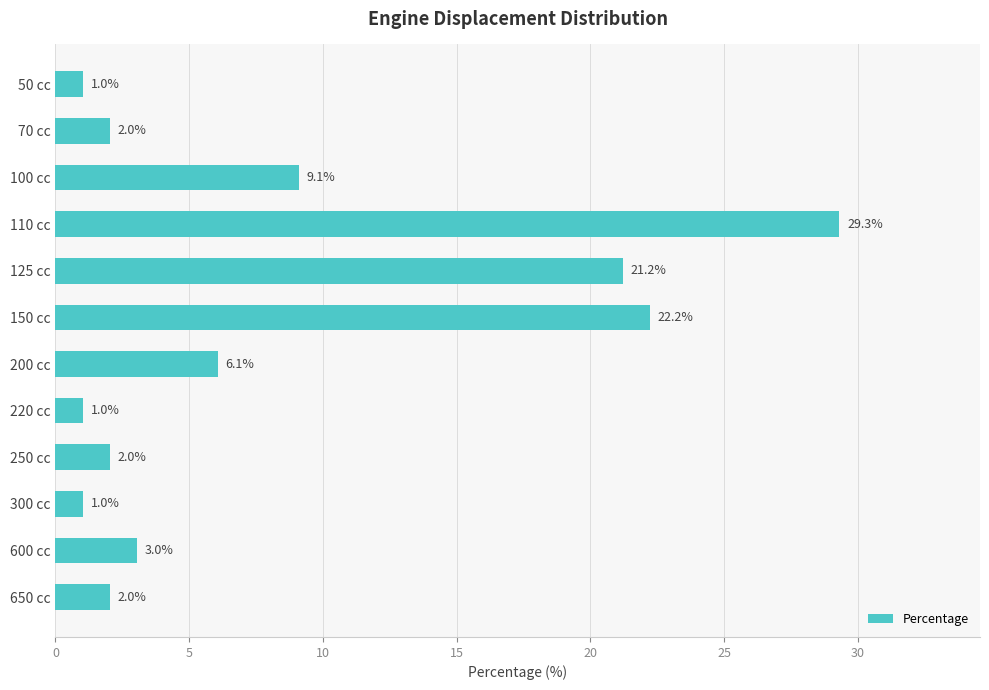

What is the approximate value at 150 cc?

22.2